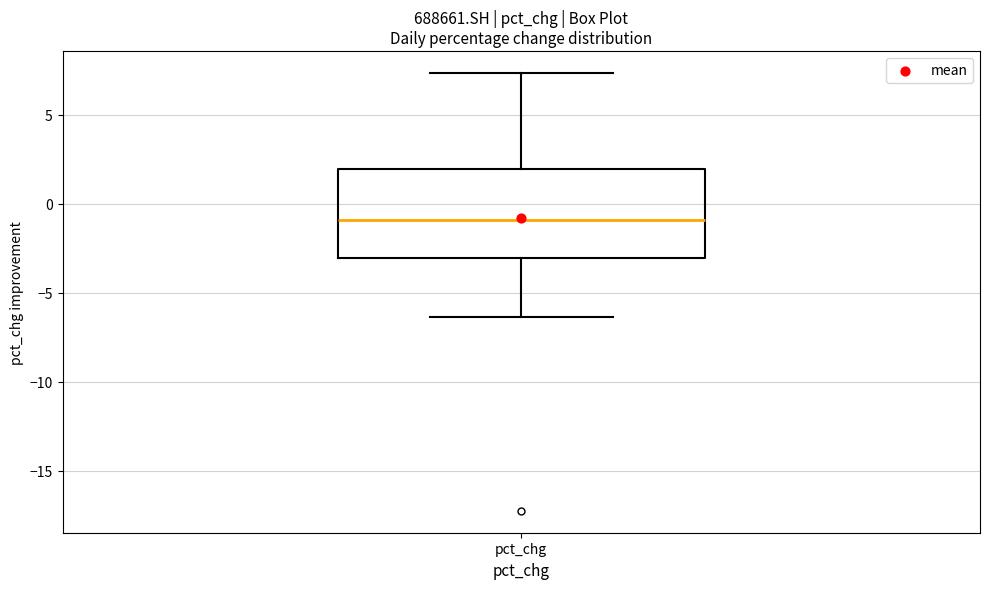

Read this box plot against the y-axis: the position of the median line, the range covered by the box, and the ends of both whiskers. The values are not printed on the chart, so give them approximately, as read against the axis.

median -1.0, box -3.0 to 2.0, whiskers -6.5 to 7.5